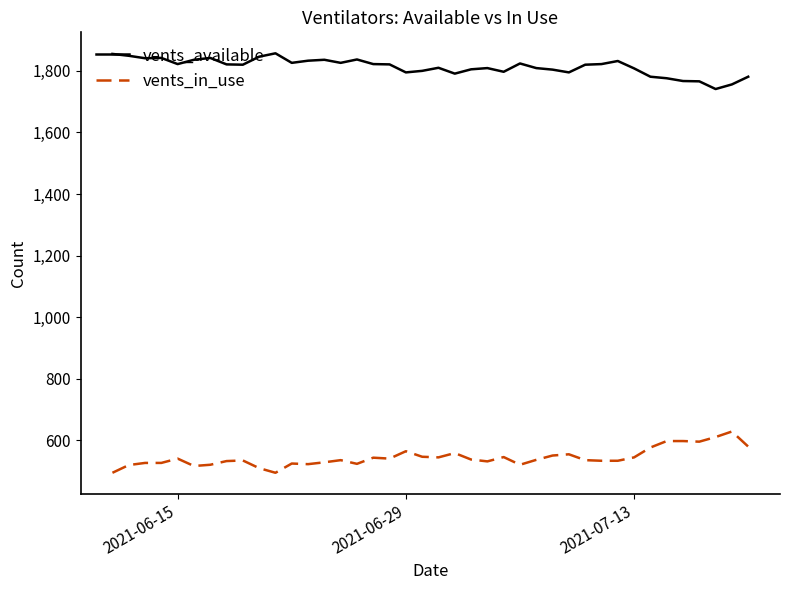

List the series in order of their overall mean, lowest first.

vents_in_use, vents_available